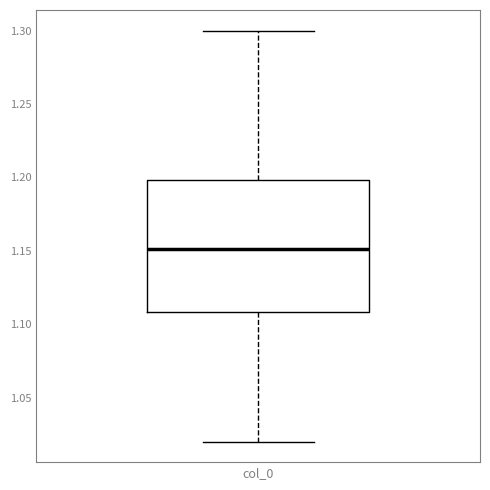

Where does the upper whisker of the box for col_0 end on the y-axis? The values are not printed on the chart, so give them approximately, as read against the axis.

1.30